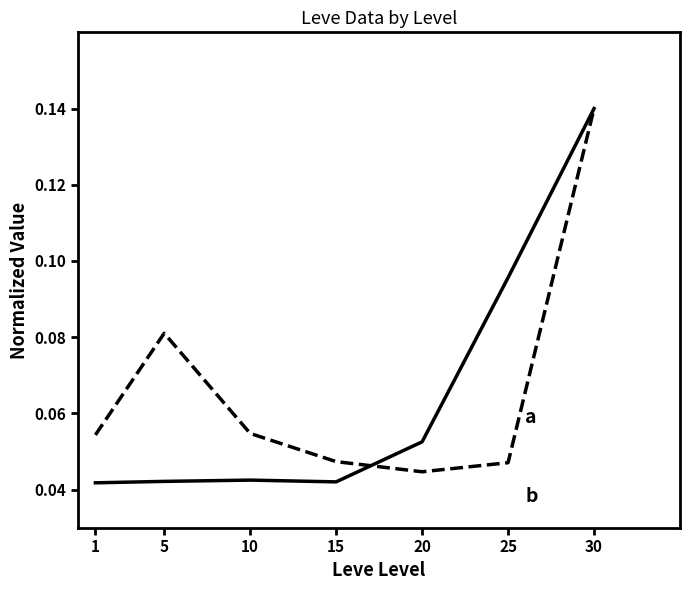

At which category is the sum across all series the highest?

30